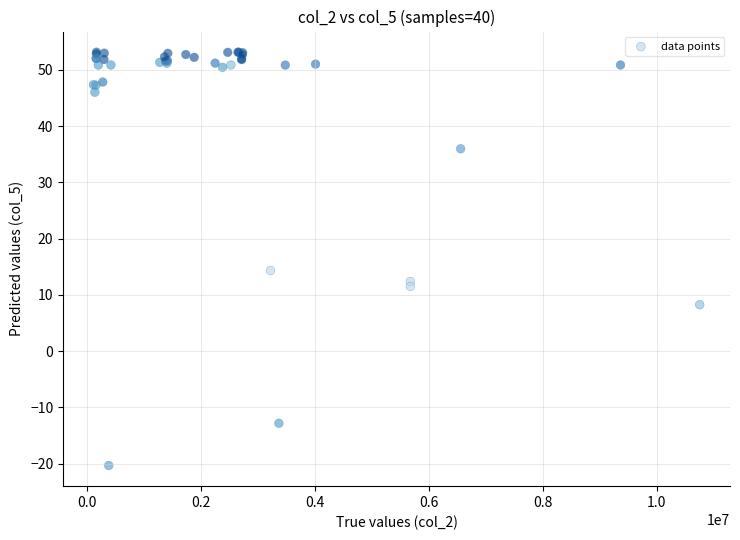

What Y value in the scatter plot is closest to 16?

14.3